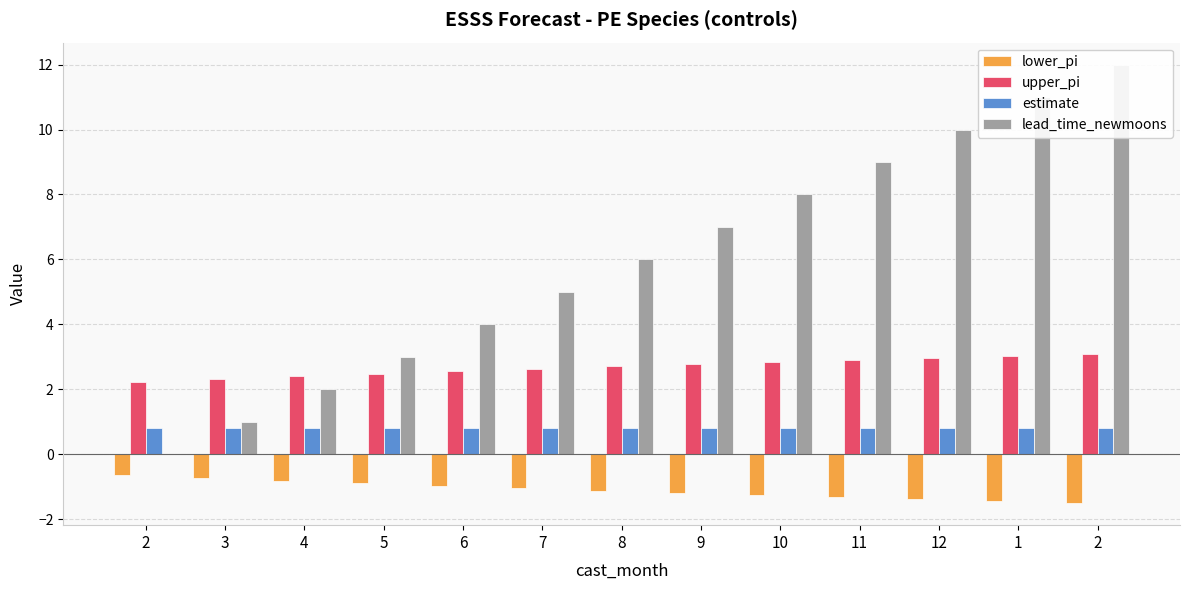

What is the difference between the maximum and minimum values in the lead_time_newmoons series?

12.0